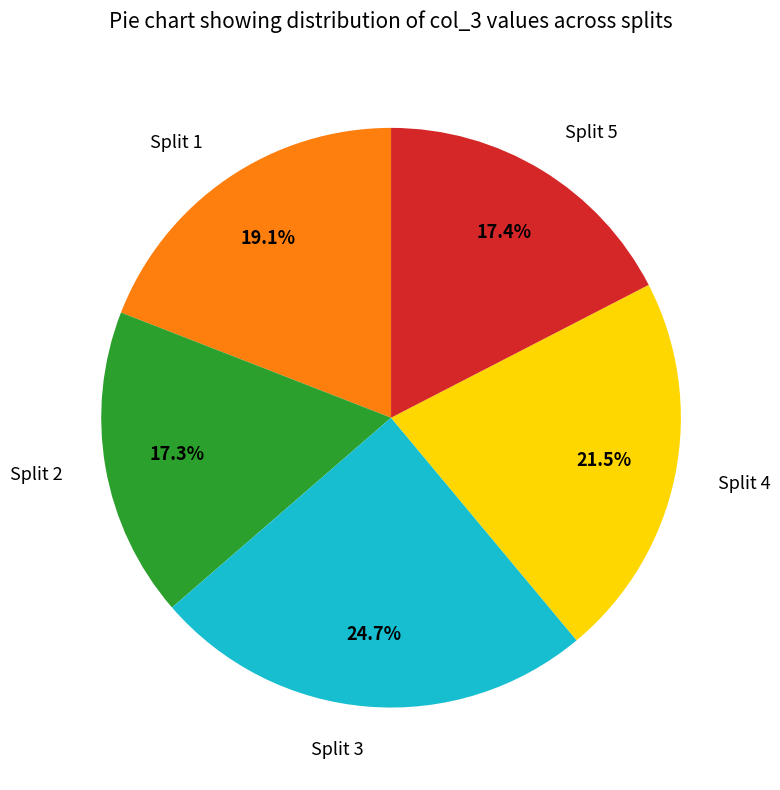

Count the number of slices in the pie.

5